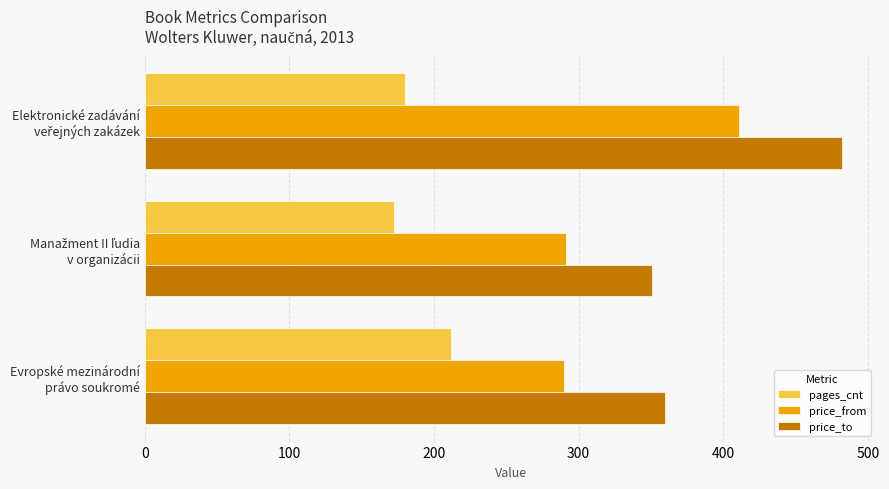

Which series has the largest range (max minus min)?

price_to